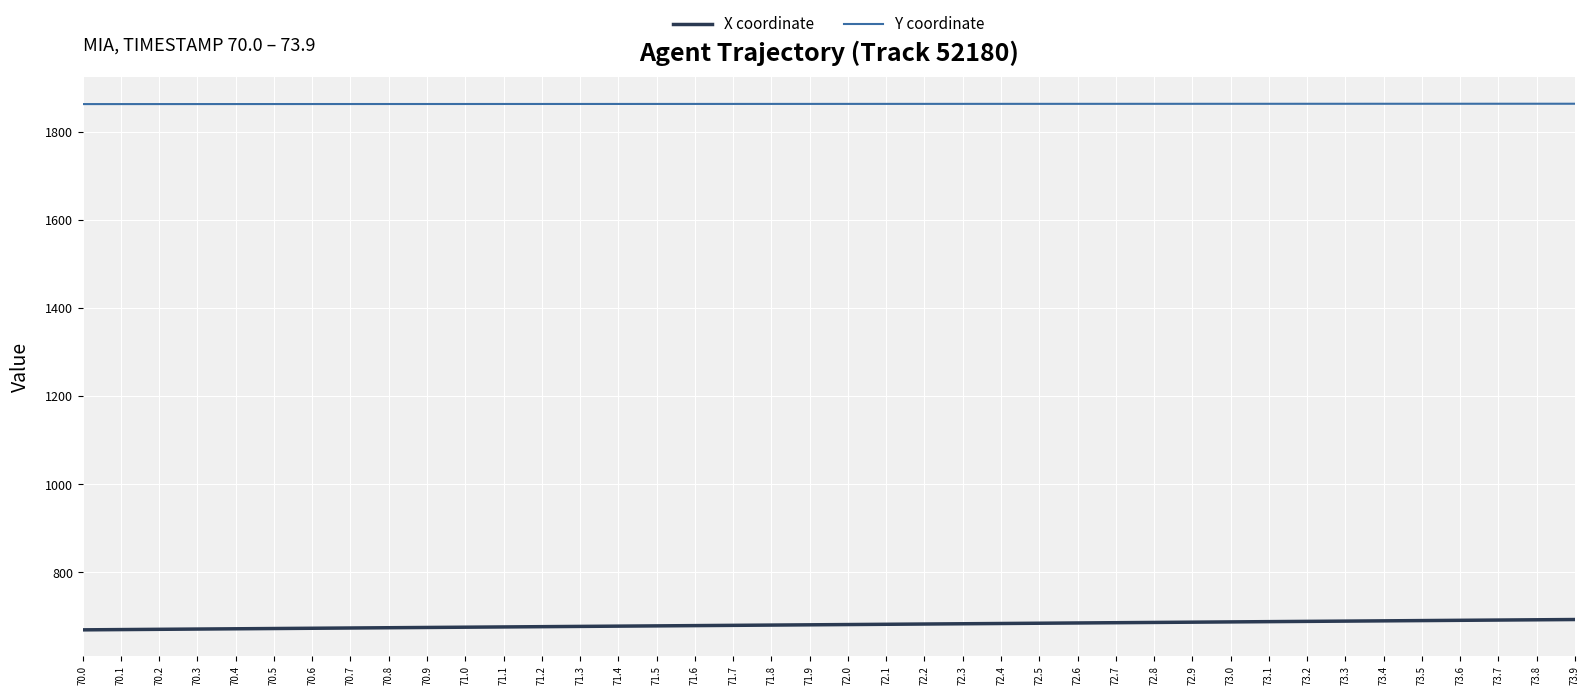

Rank the series by their maximum value, from lowest to highest.

X coordinate, Y coordinate